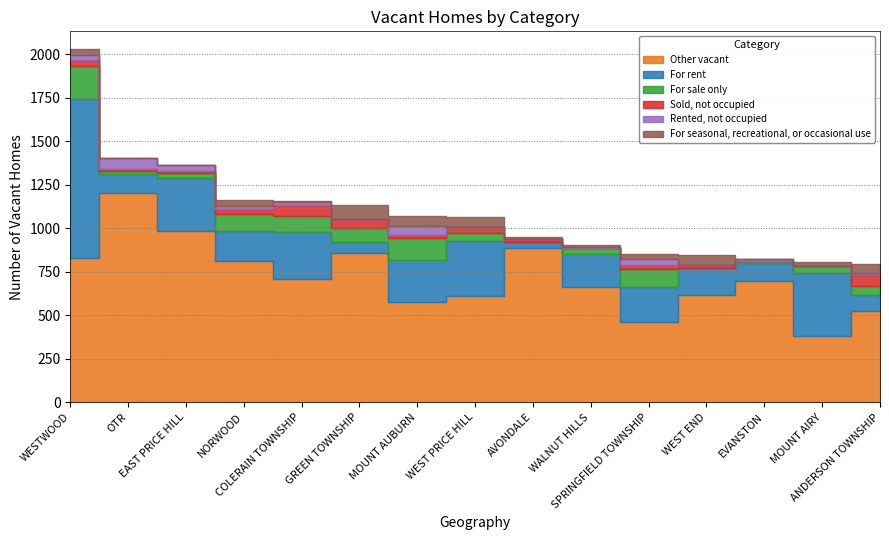

True or false: Rented, not occupied and Other vacant intersect in this chart.

False